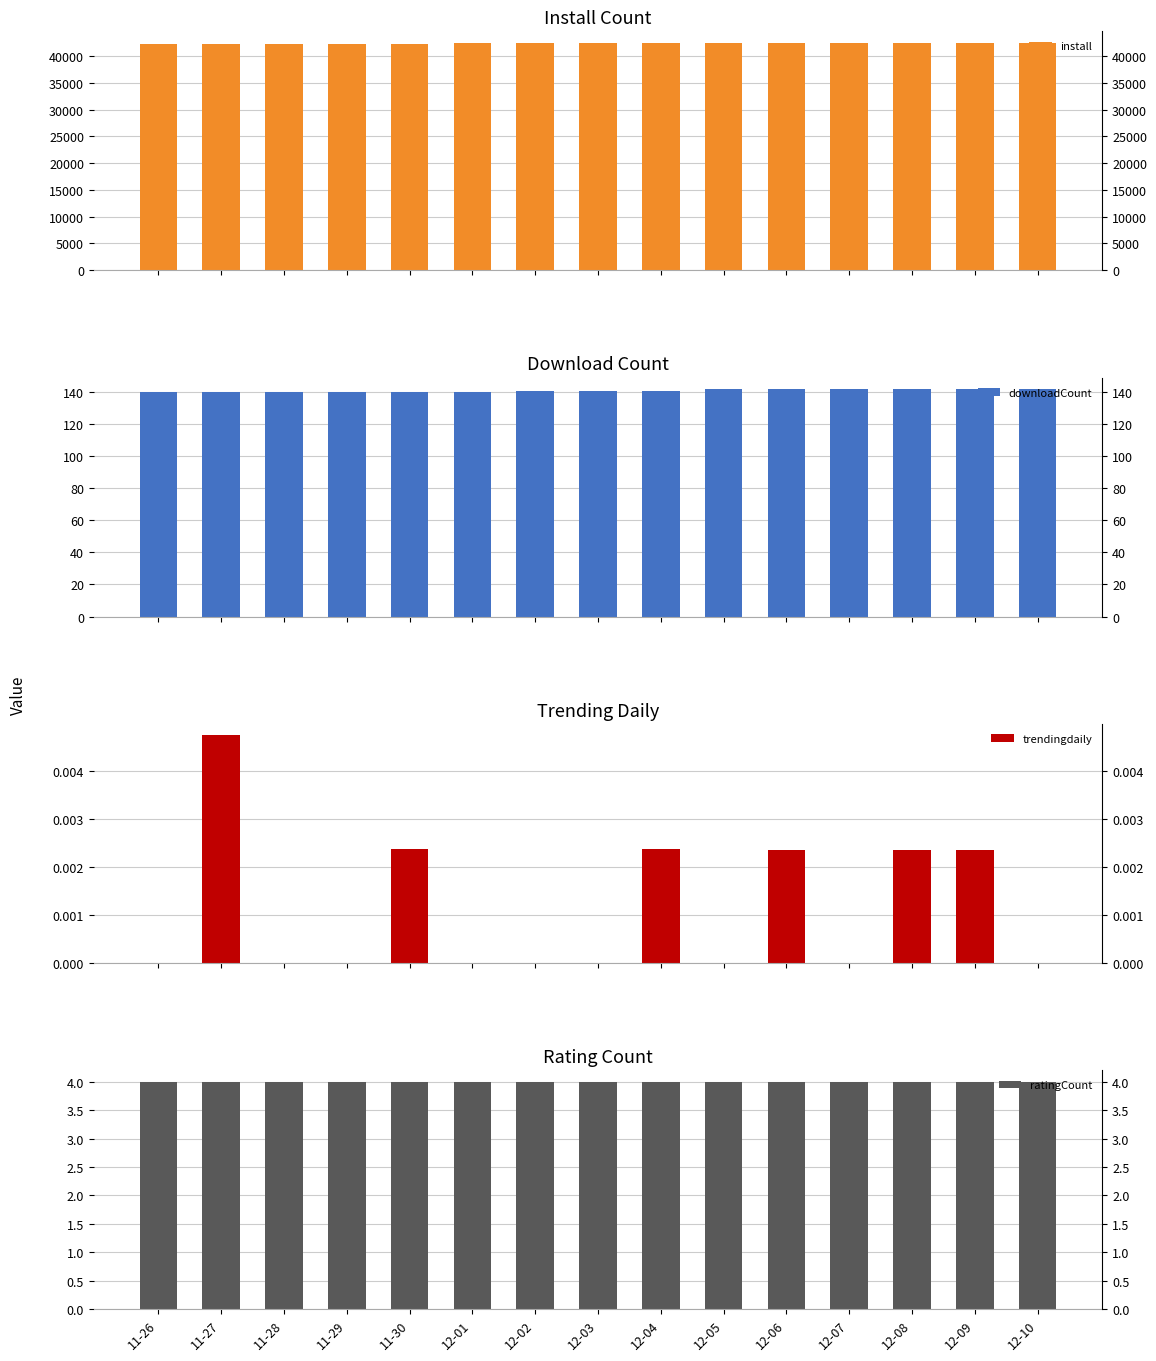

Which series has the largest total across all categories?

install